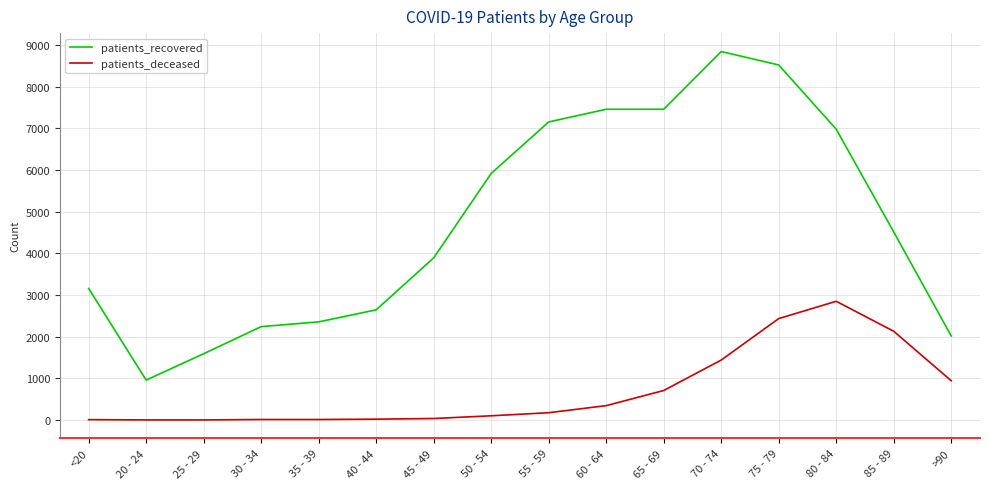

Which category has the lowest value in the patients_recovered series?

20 - 24